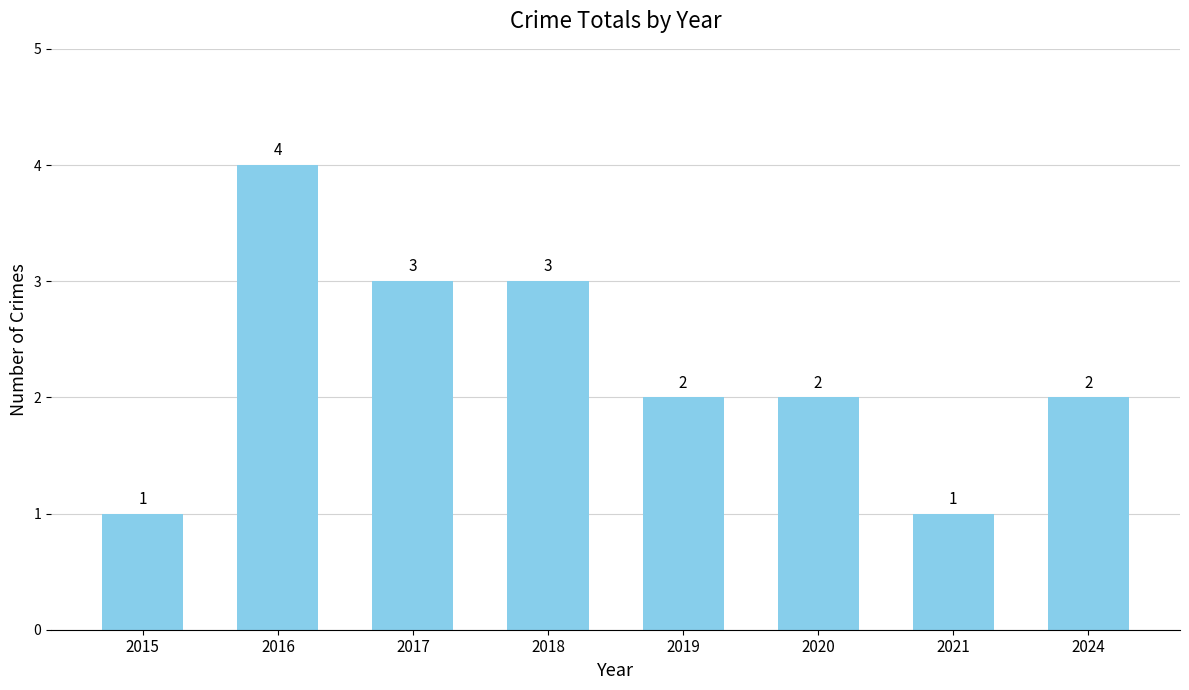

How many data points are less than 2?

2